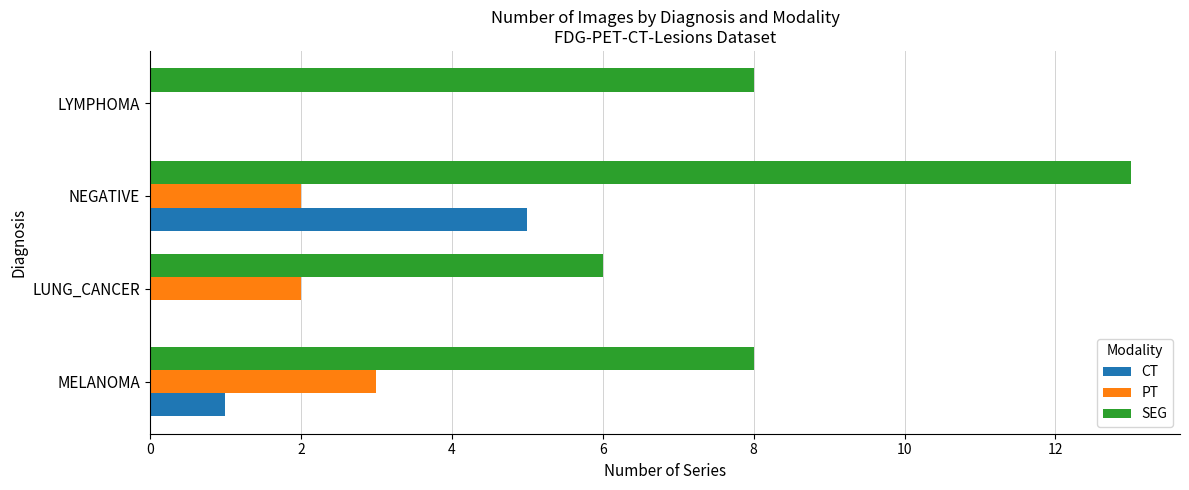

What is the sum of all CT values?

6